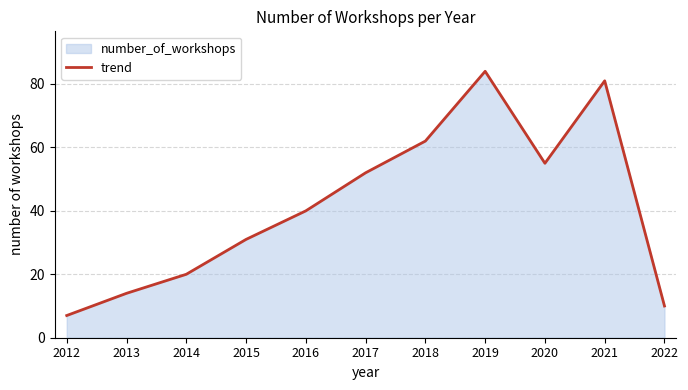

Between 2014 and 2022, which is larger?

2014